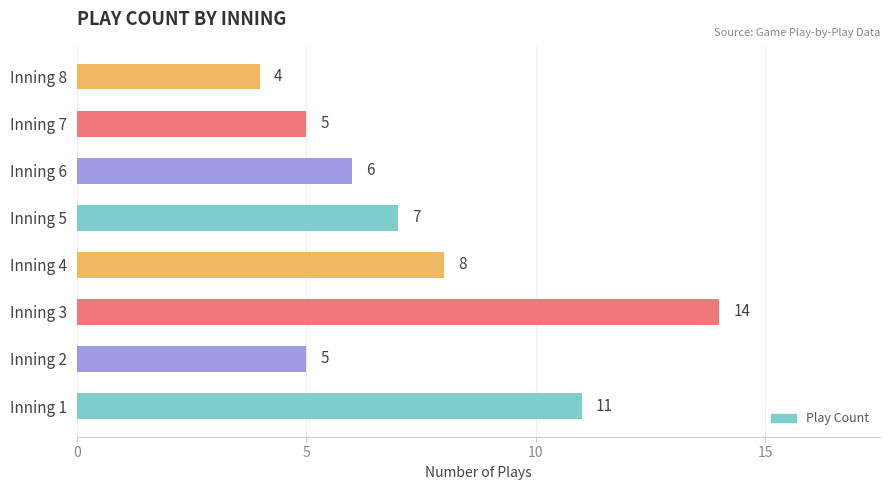

Between Inning 7 and Inning 3, which is larger?

Inning 3